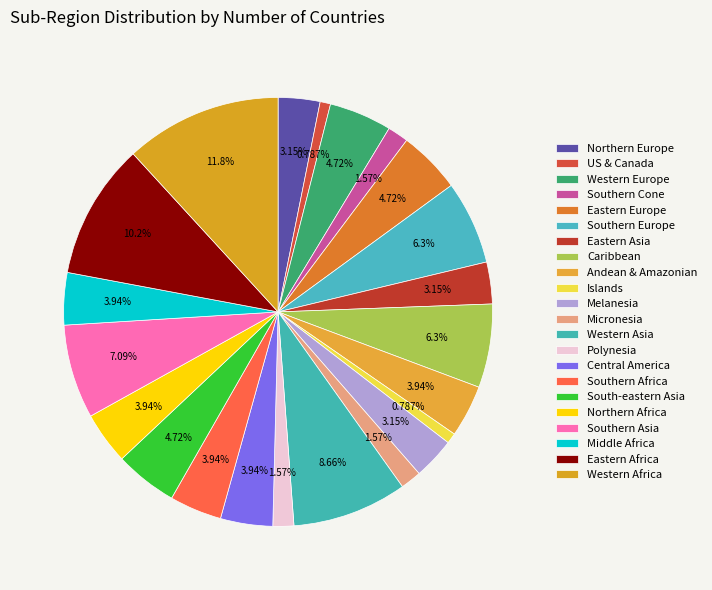

How many segments does this pie chart have?

22